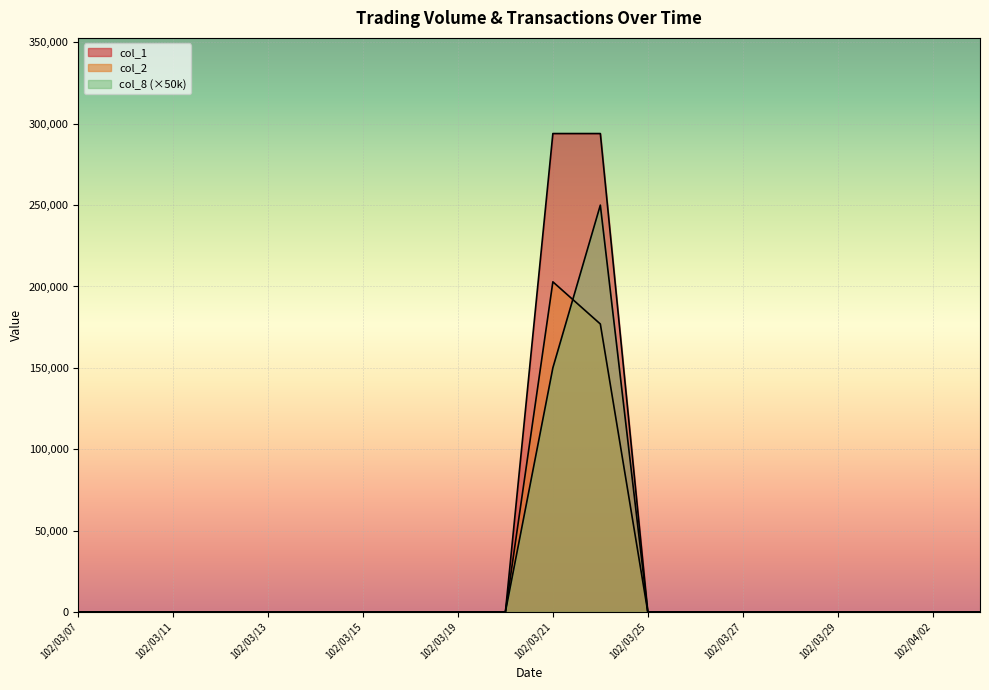

How many lines are shown in the chart?

3